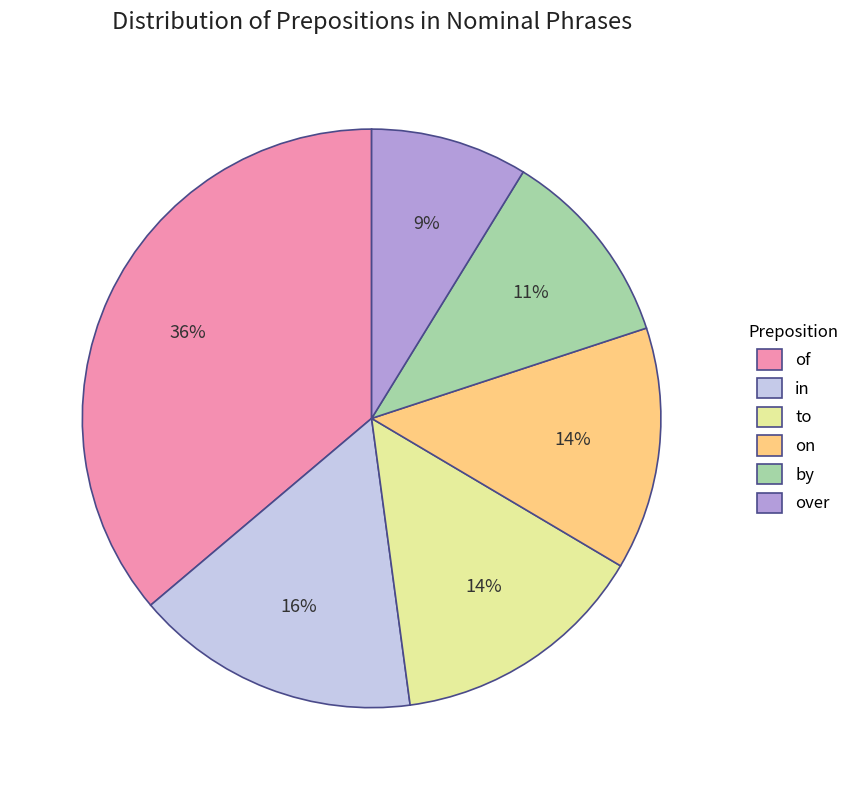

To the nearest percent, what is the difference between the largest and smallest slice percentages?

27%